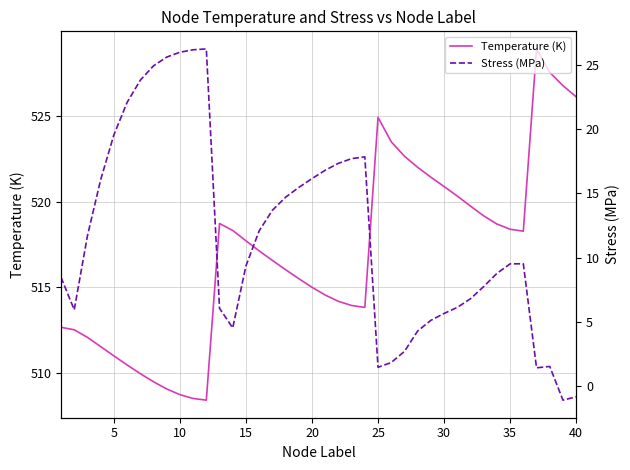

What is the value of the Temperature (K) point at the 19th from the left?

515.5